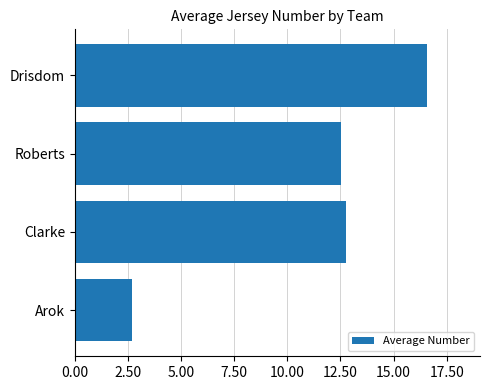

Does the chart contain any negative values?

No